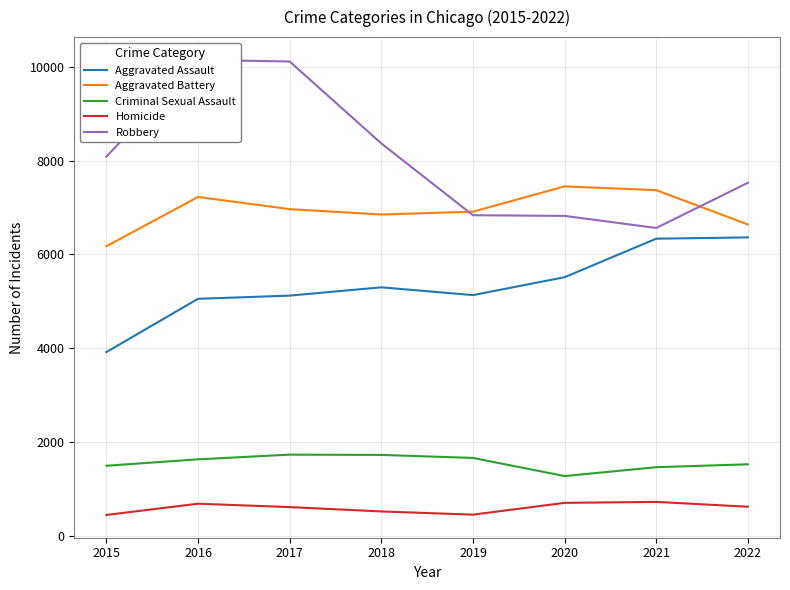

In Criminal Sexual Assault, how many points are higher than both neighbors (excluding endpoints)?

1